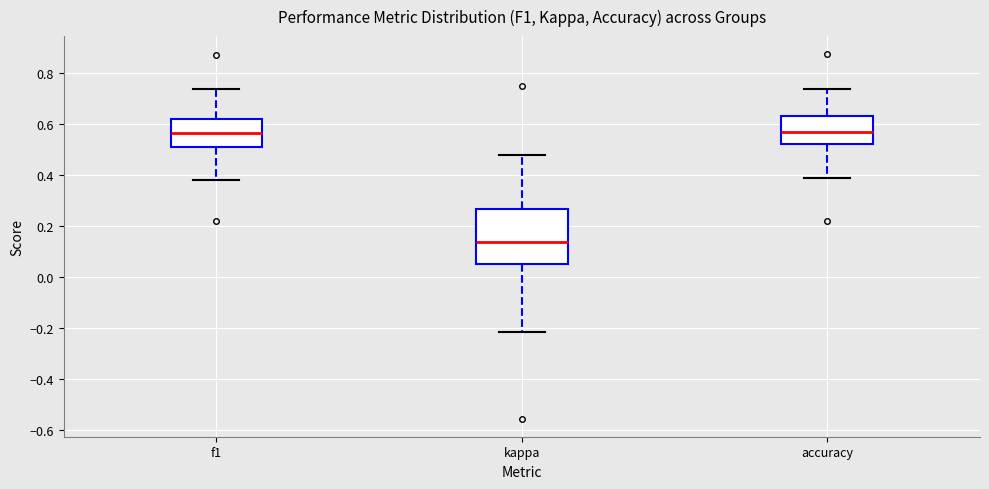

Reading left to right, transcribe this box plot: for each box, give where its median line is, the range the box spans, and where its two whiskers end, as read against the y-axis. The values are not printed on the chart, so give them approximately, as read against the axis.

f1: median 0.56, box 0.52 to 0.62, whiskers 0.38 to 0.74
kappa: median 0.14, box 0.06 to 0.26, whiskers -0.22 to 0.48
accuracy: median 0.56, box 0.52 to 0.64, whiskers 0.40 to 0.74